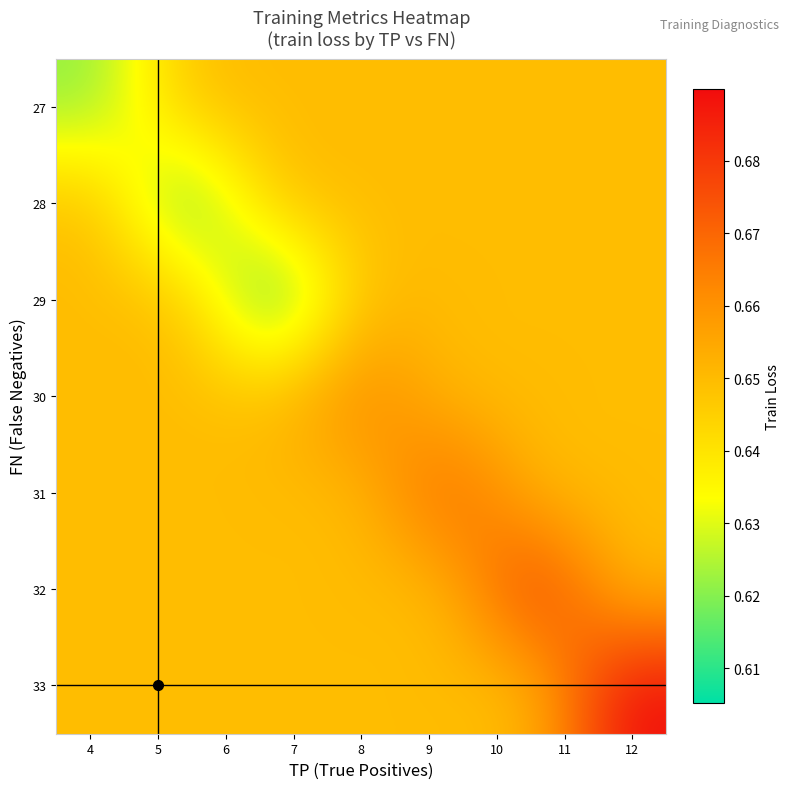

At which category is the sum across all series the highest?

9